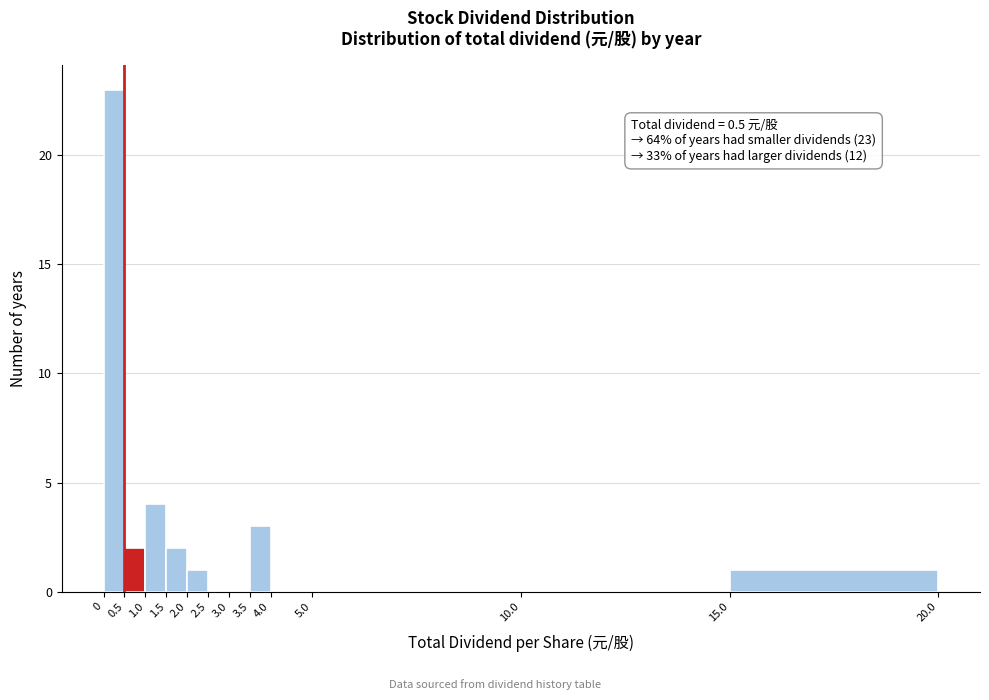

Which range on the x-axis has the tallest bar?

0 to 0.5